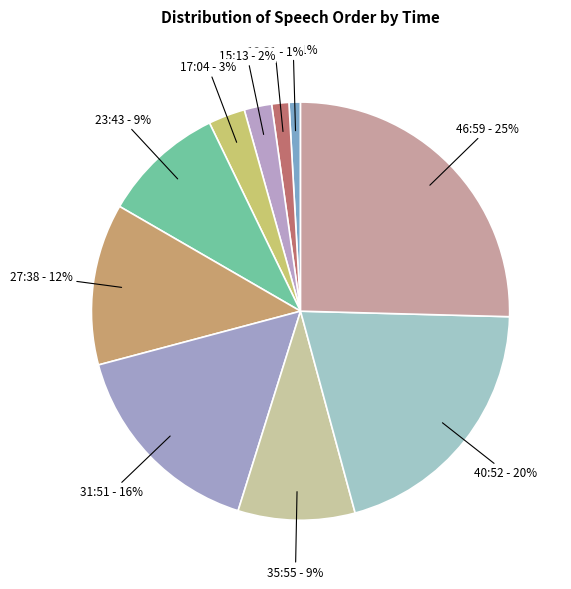

How many slices are in this pie chart?

10